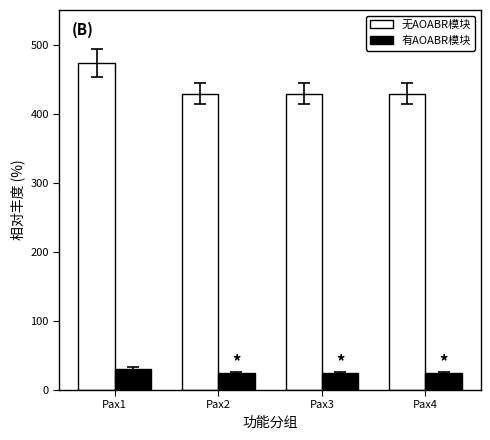

What is the smallest value displayed?

24.0